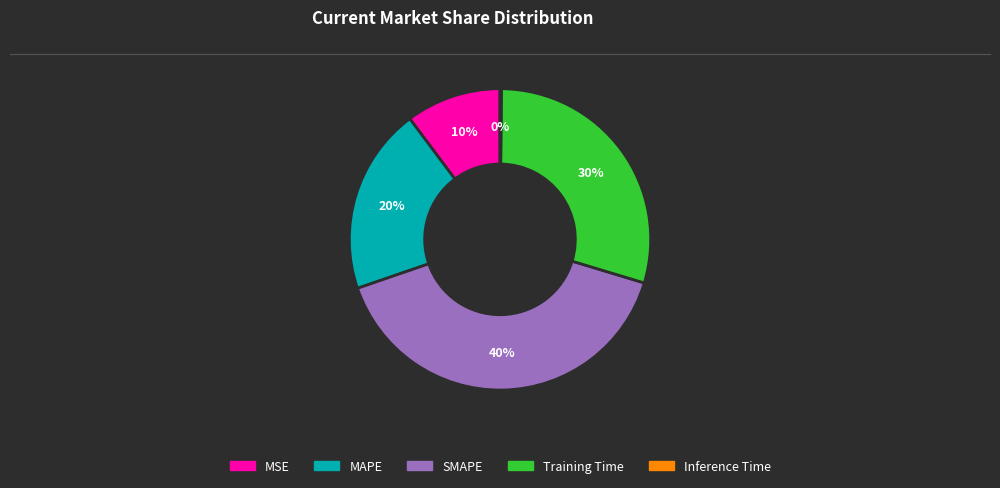

Does Training Time account for over 50% of the chart?

No